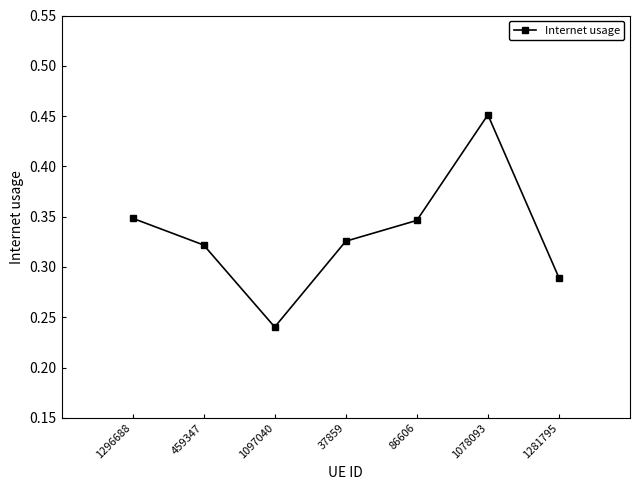

Which label corresponds to the smallest value in the chart?

1097040